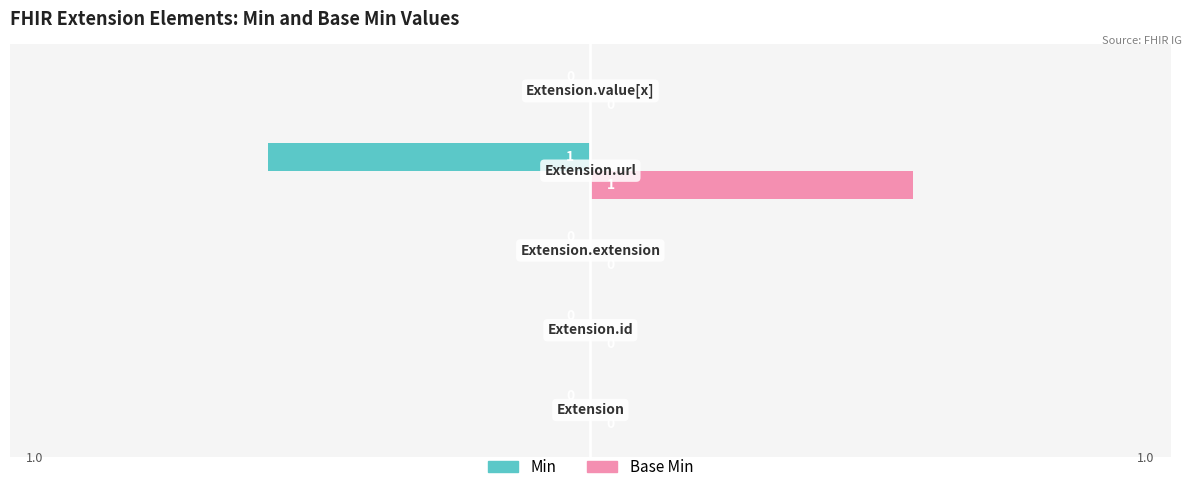

Which series has the largest total across all categories?

Base Min